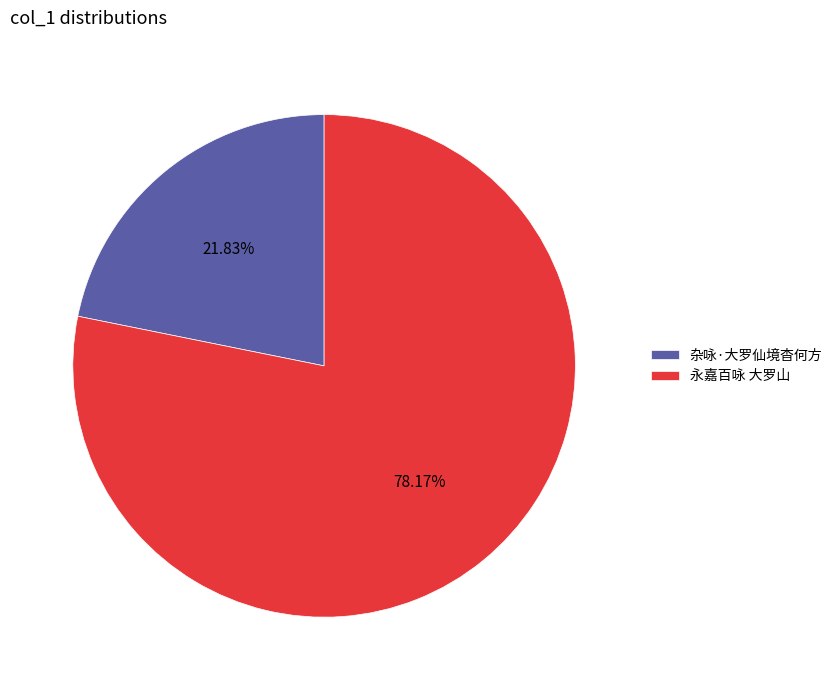

What is the majority slice?

永嘉百咏 大罗山